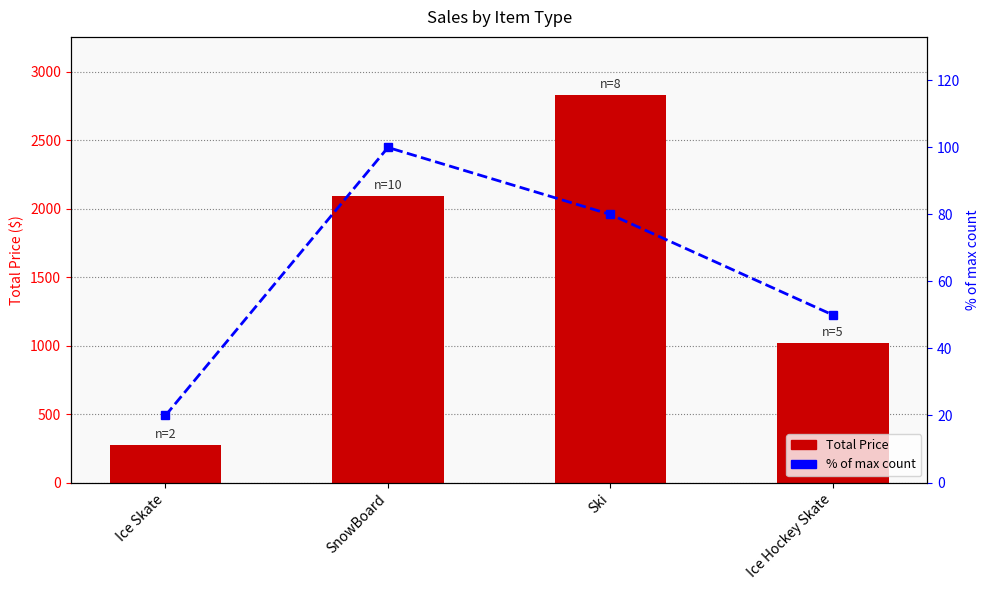

At how many categories does at least one series exceed 1774?

2